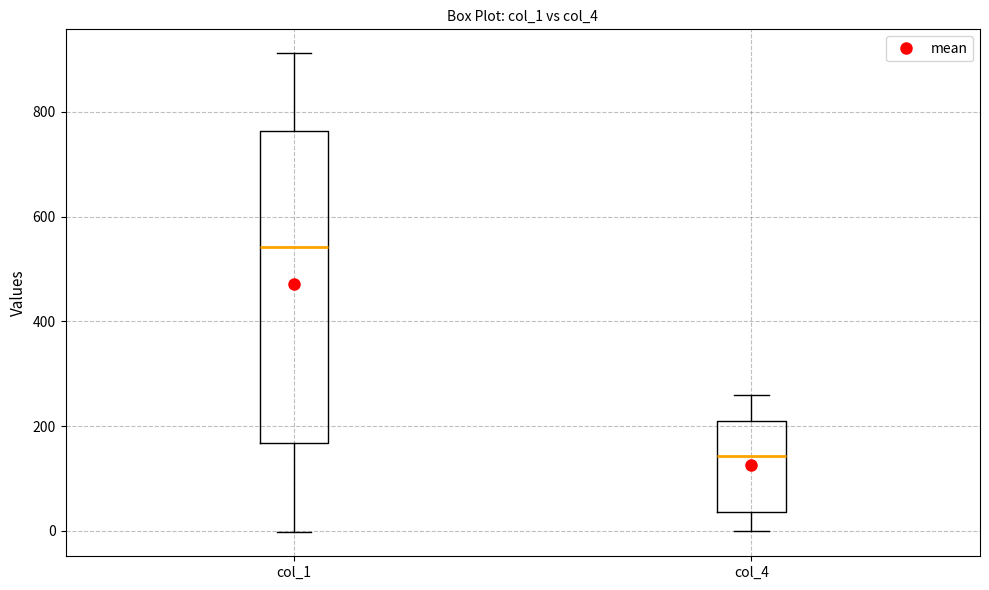

Which box is the tallest, from its lower edge to its upper edge?

col_1